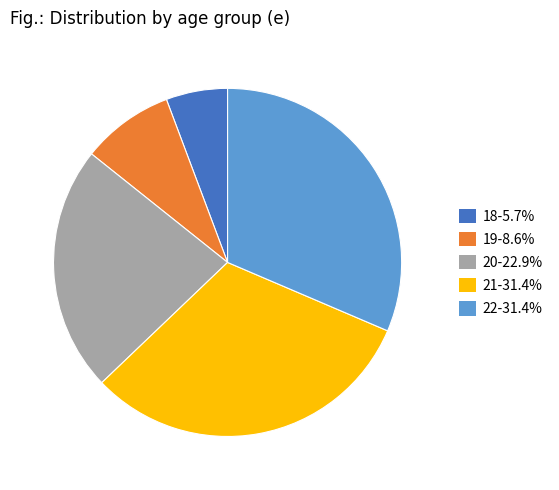

What is the ratio of the value at 18-5.7% to the value at 19-8.6%?

0.7